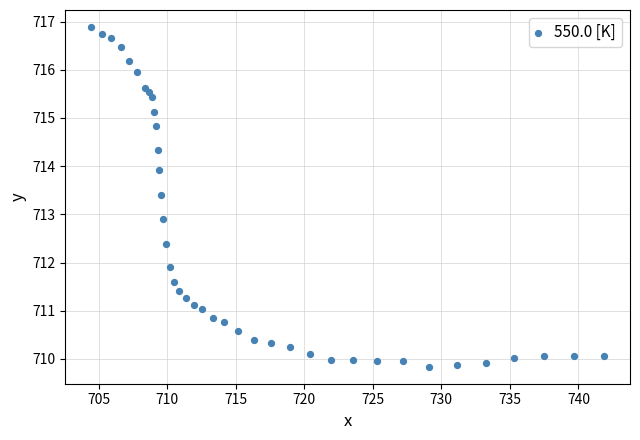

What Y value in the scatter plot is closest to 713?

712.9